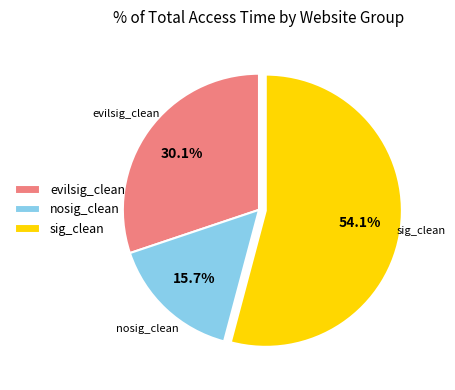

Which slice is the smallest?

nosig_clean